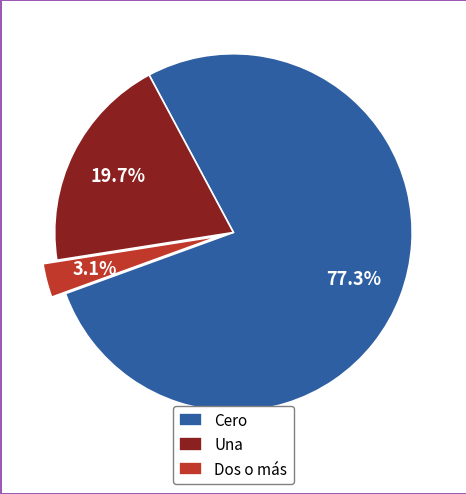

Which has a higher value, Dos o más or Una?

Una